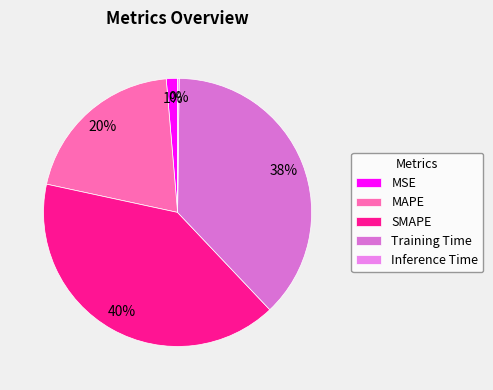

Does MAPE account for over 50% of the chart?

No